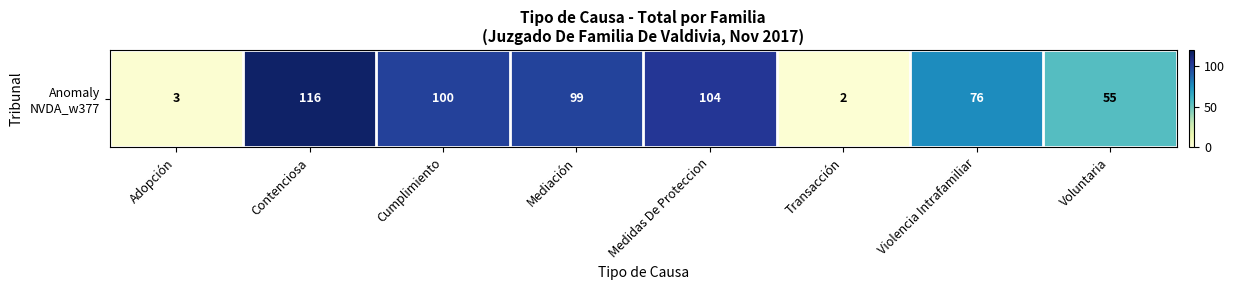

At which label is the value closest to 59?

Voluntaria